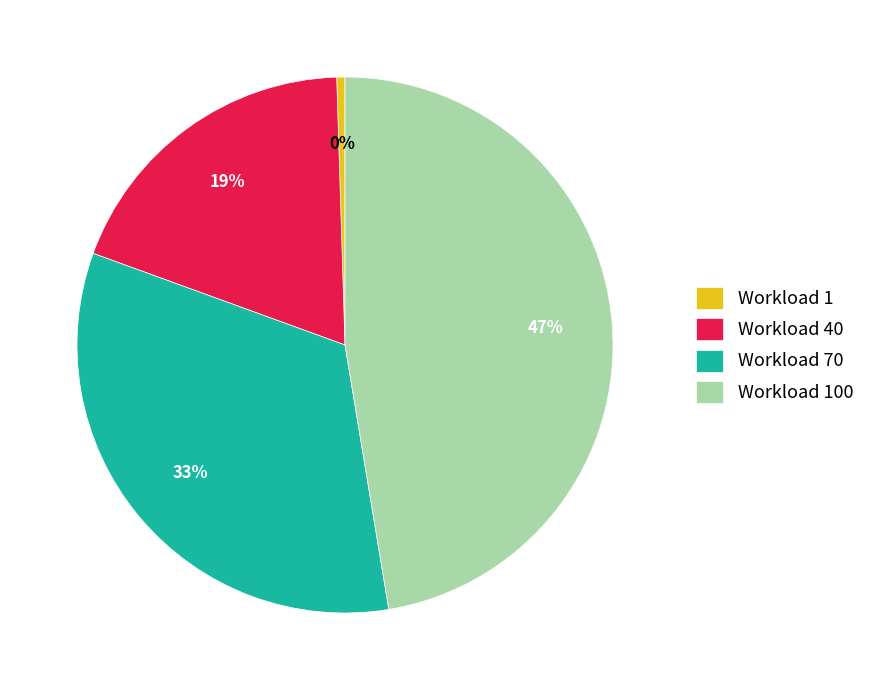

To the nearest percent, what is the average slice percentage?

25%